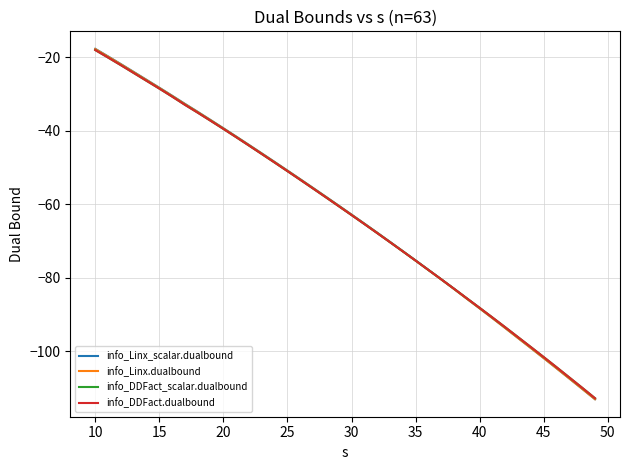

What is the greatest value displayed?

-17.7